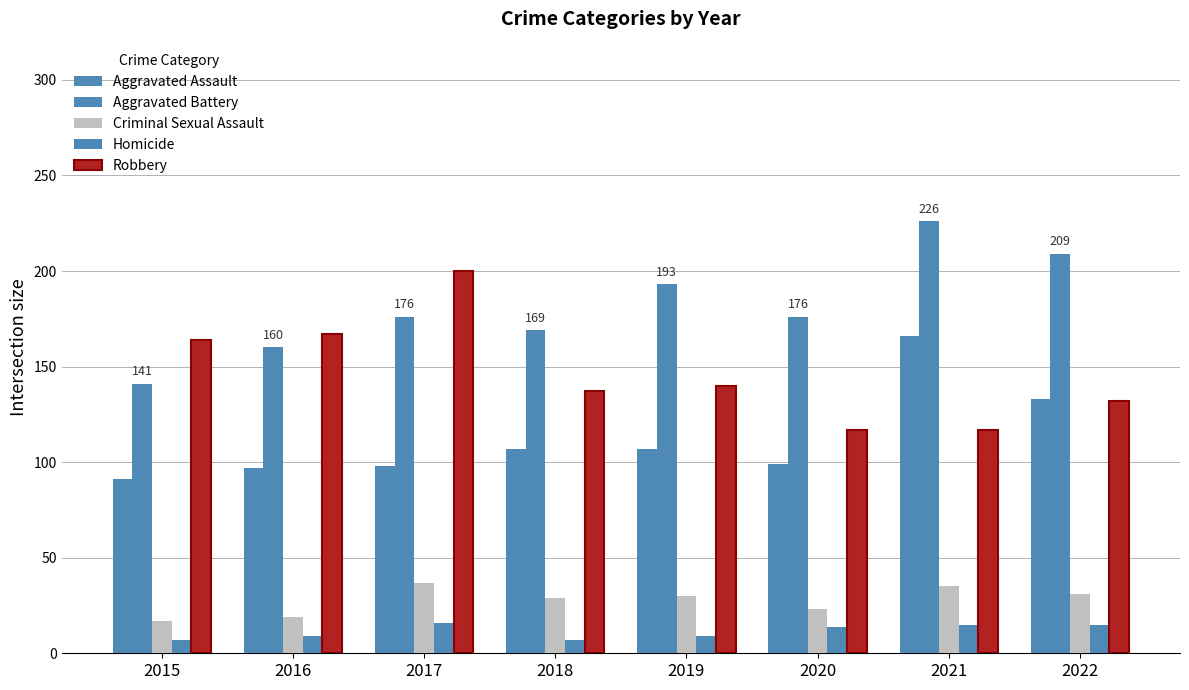

How many bars are there in each group?

5